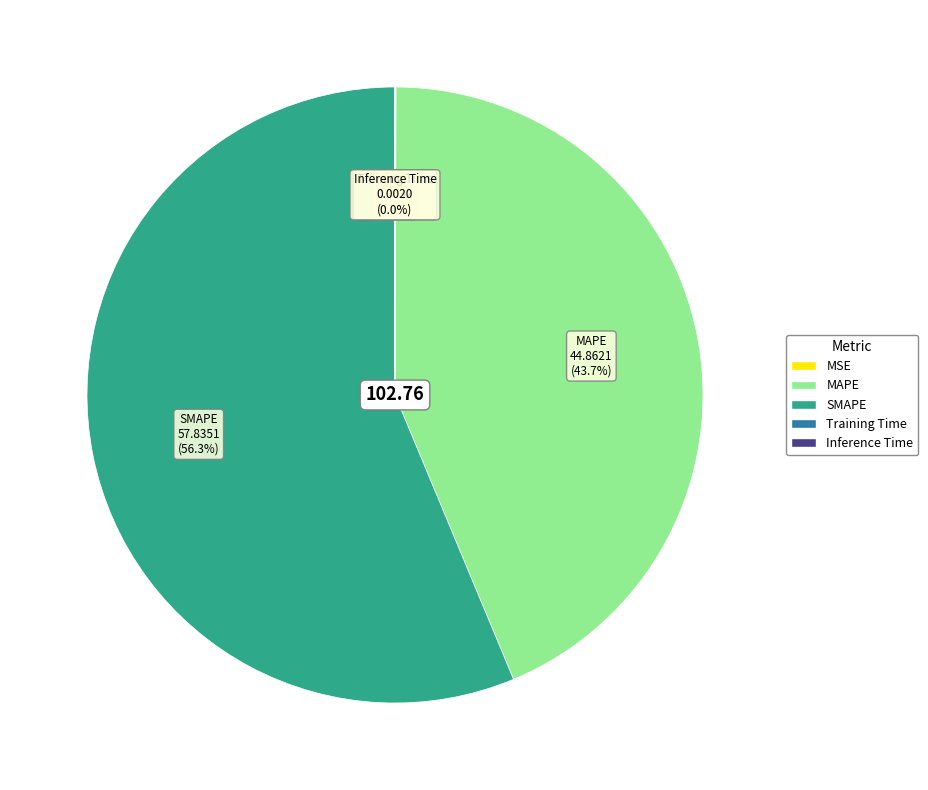

Which category accounts for the majority?

SMAPE